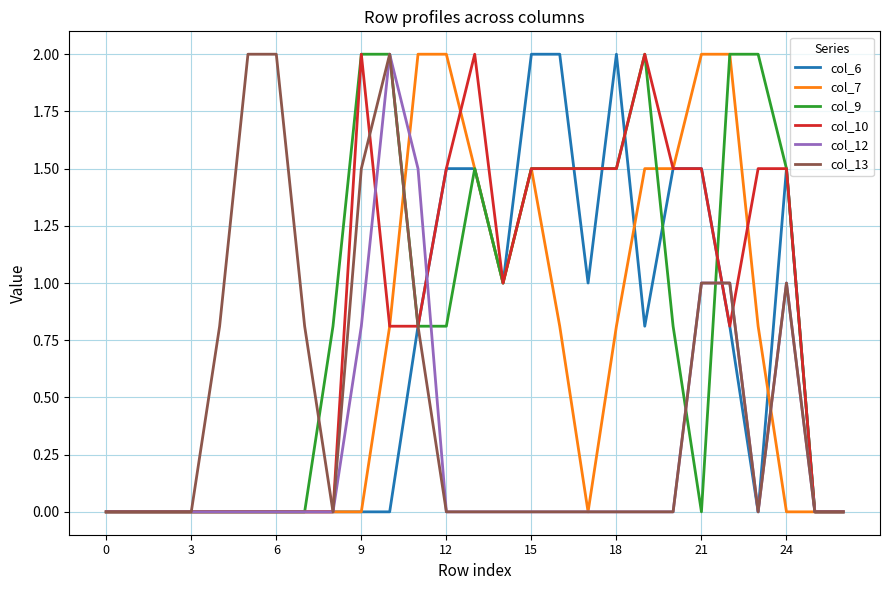

Which series ends up on top after the final intersection of col_6 and col_7?

col_6